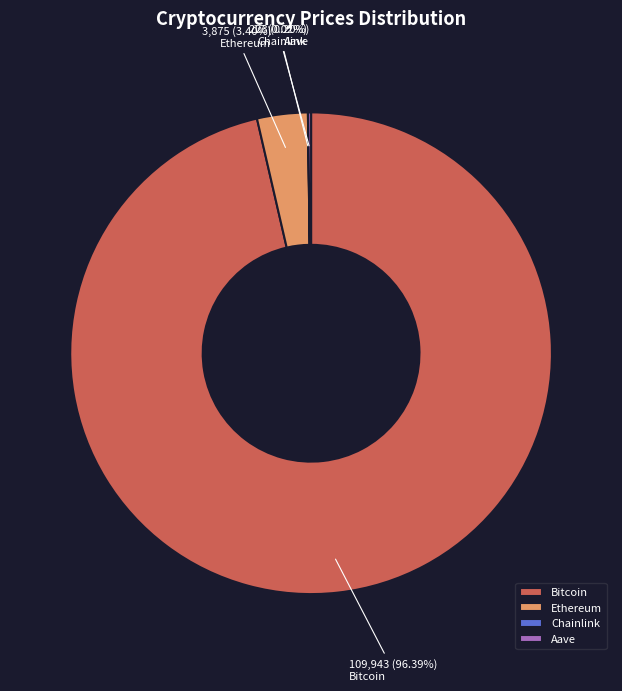

What is the largest slice in the pie chart?

Bitcoin